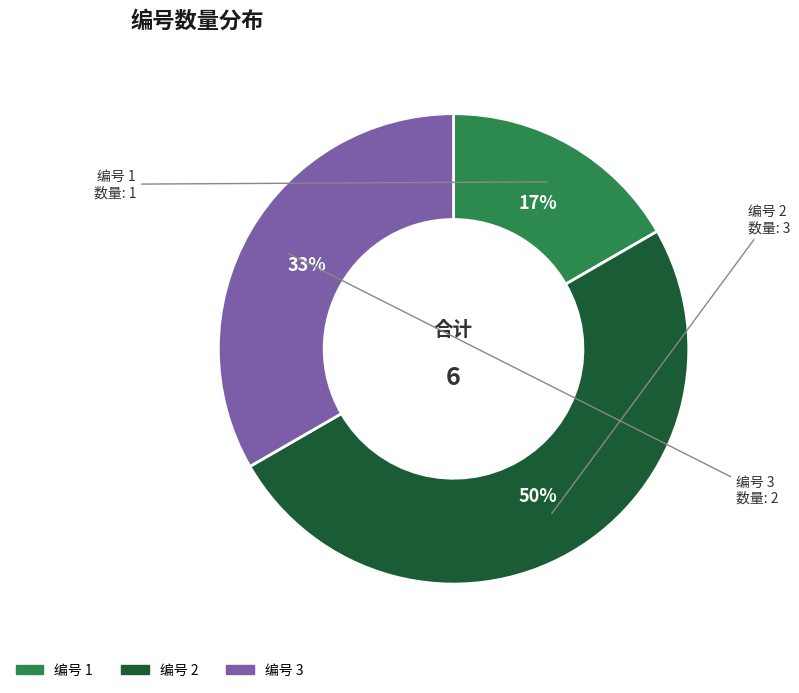

Count the number of slices in the pie.

3